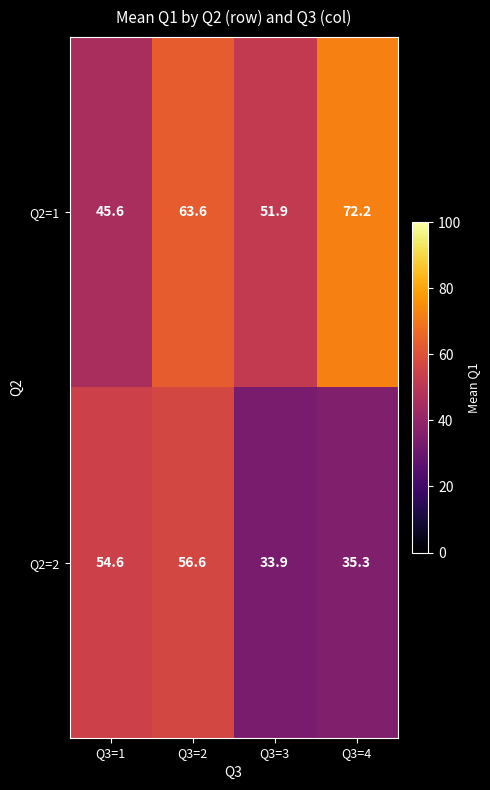

Between Q3=2 and Q3=4, which series saw the biggest shift?

Q2=2